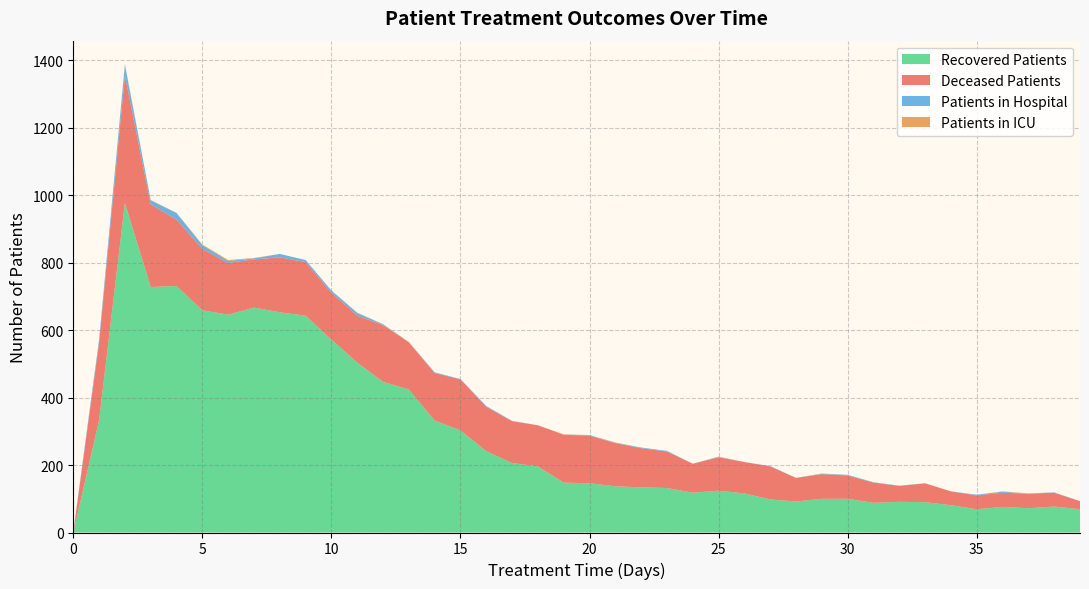

True or false: patients_in_icu has a value of 0 at 39.

True